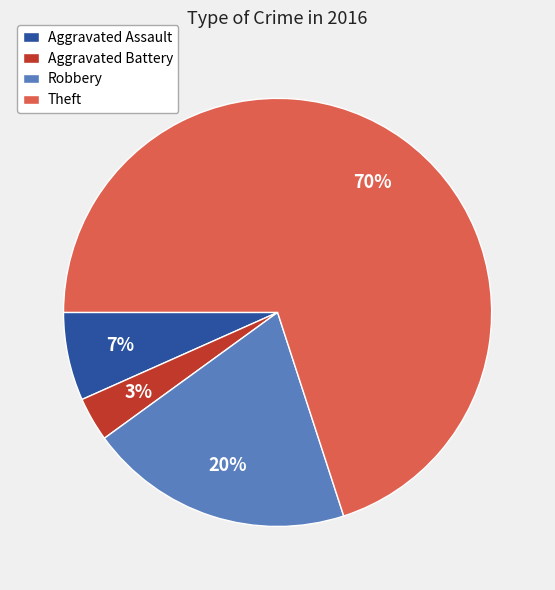

Which slice is the largest?

Theft